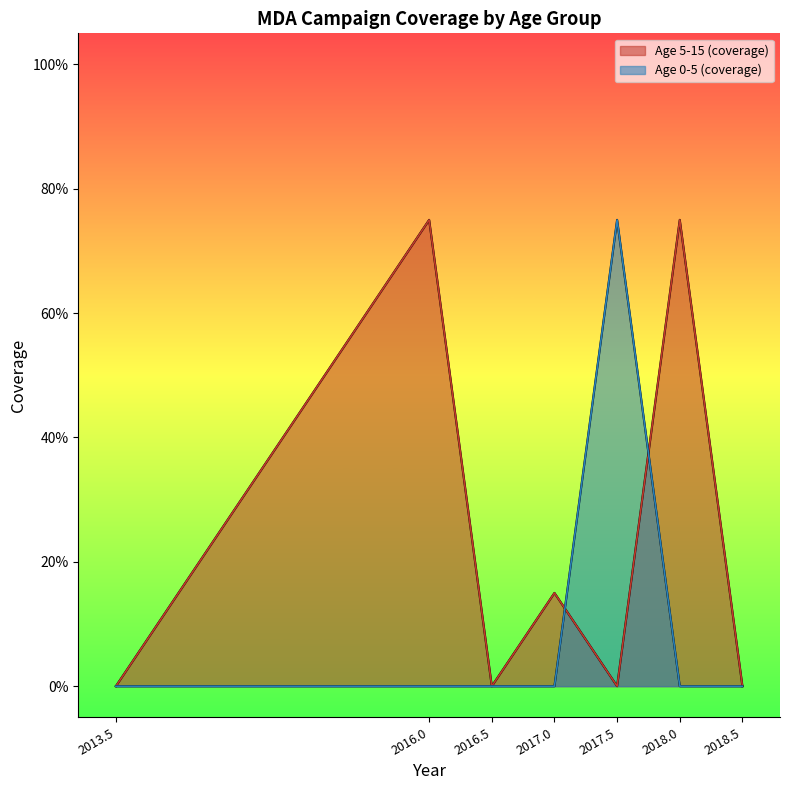

How many times do Age 0-5 (coverage) and Age 5-15 (coverage) cross each other?

2